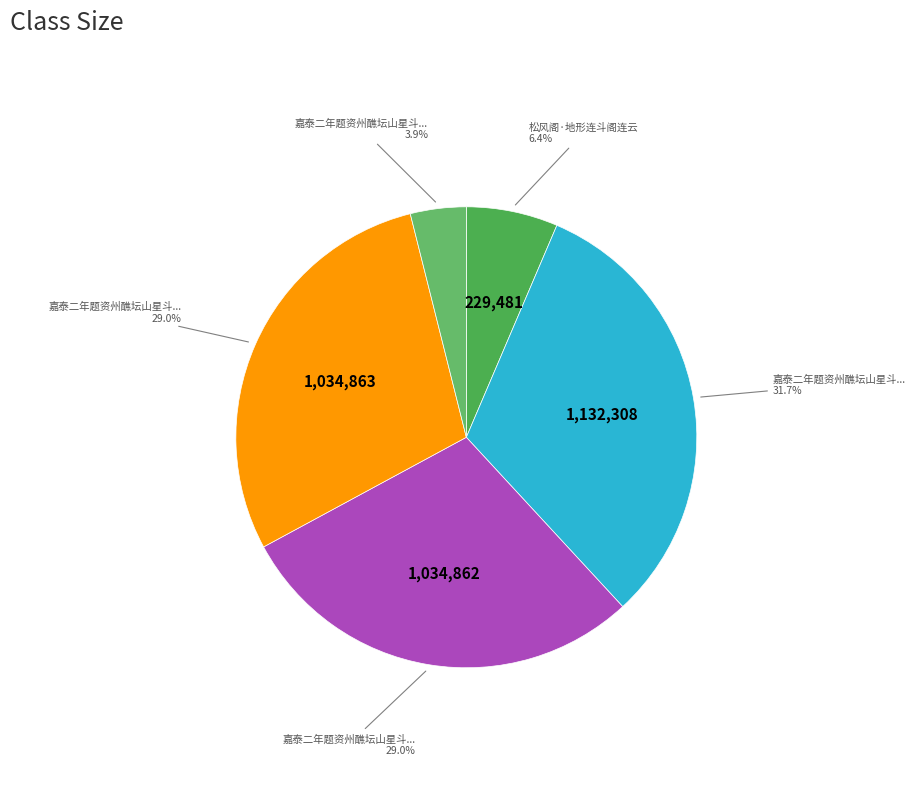

To the nearest percent, what is the difference between the largest and smallest slice percentages?

28%